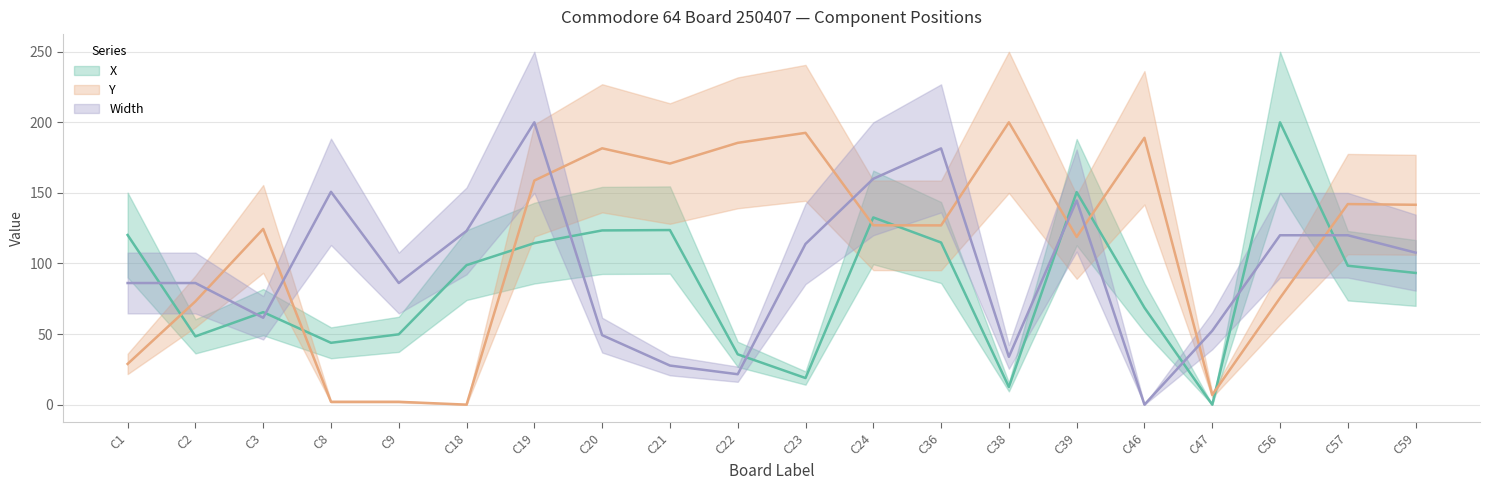

List the labels in order of Y value, largest first.

C38, C23, C46, C22, C20, C21, C19, C57, C59, C24, C36, C3, C39, C56, C2, C1, C47, C8, C9, C18